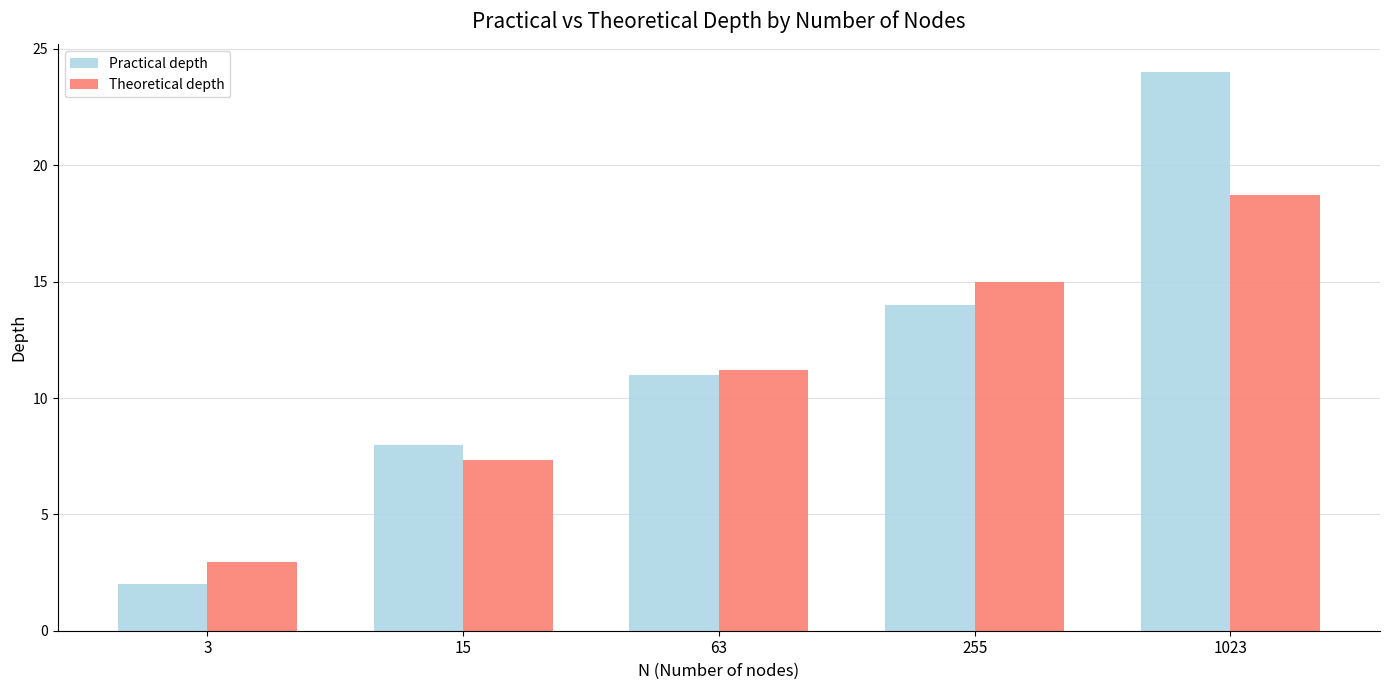

What is the lowest value of the Theoretical depth series?

3.0